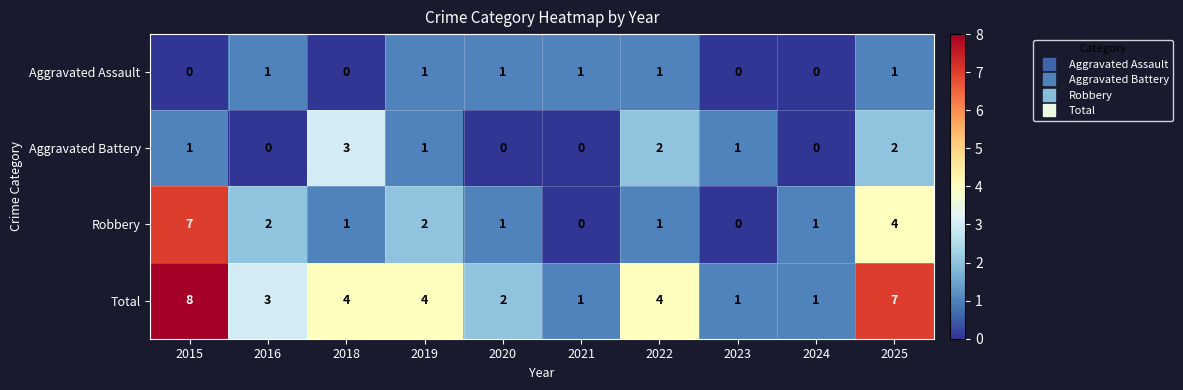

At which category does the chart reach its peak across all series?

2015